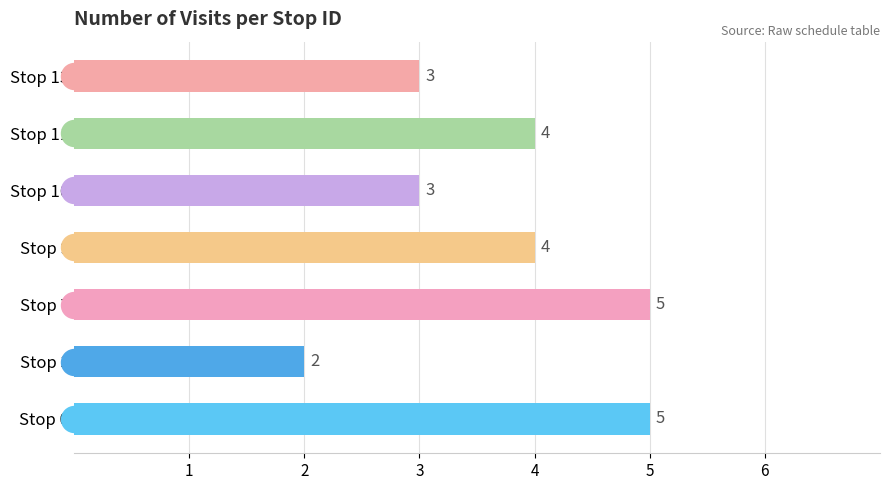

Between 7 and 13, which is larger?

7